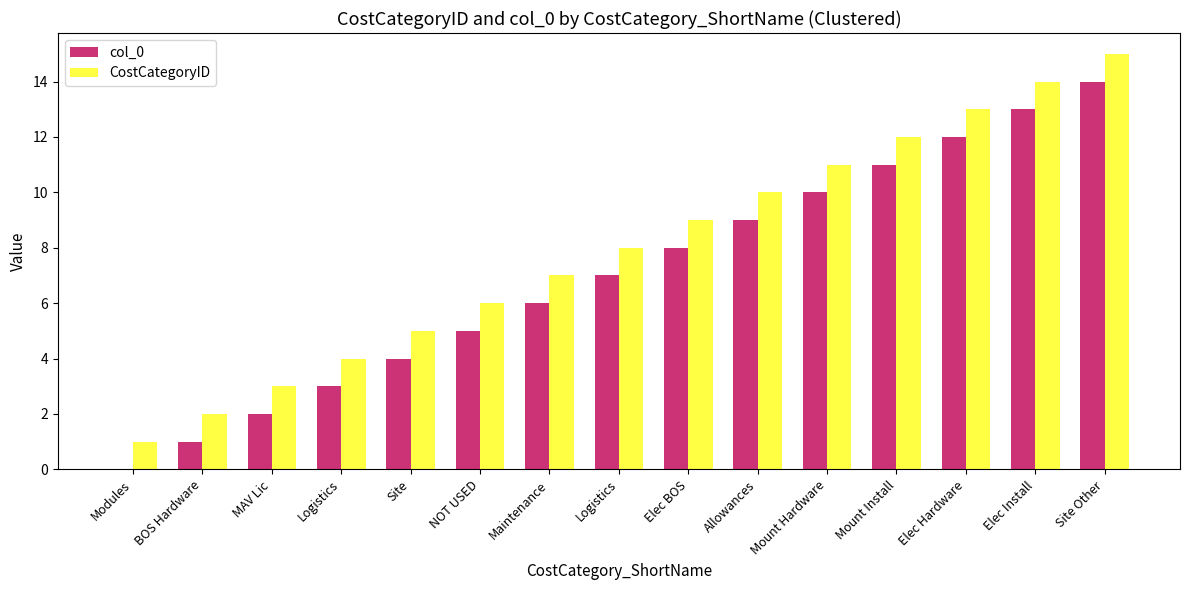

At which category is the sum across all series the highest?

Site Other